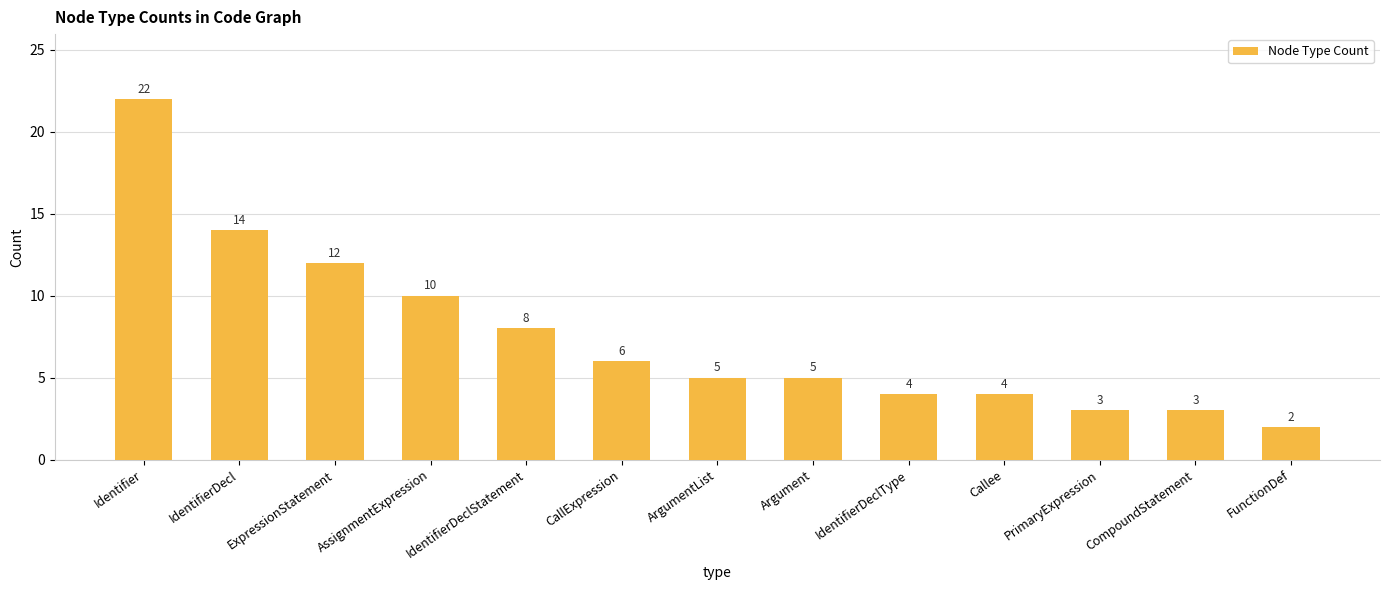

What is the label of the 4th bar from the left?

AssignmentExpression